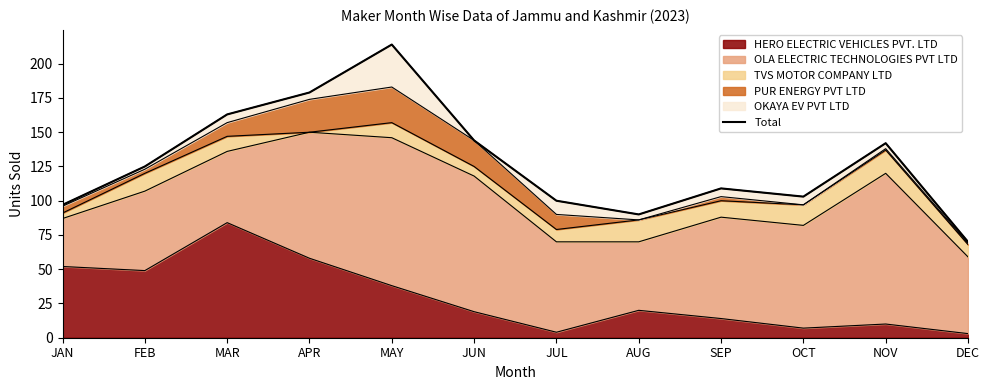

The value at FEB is 204. True or false?

False